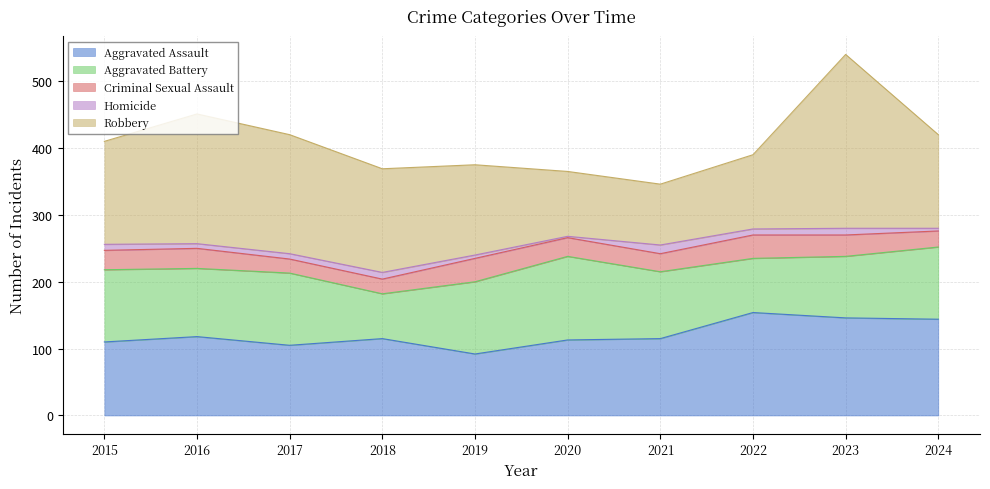

Which series has the widest spread of values?

Robbery